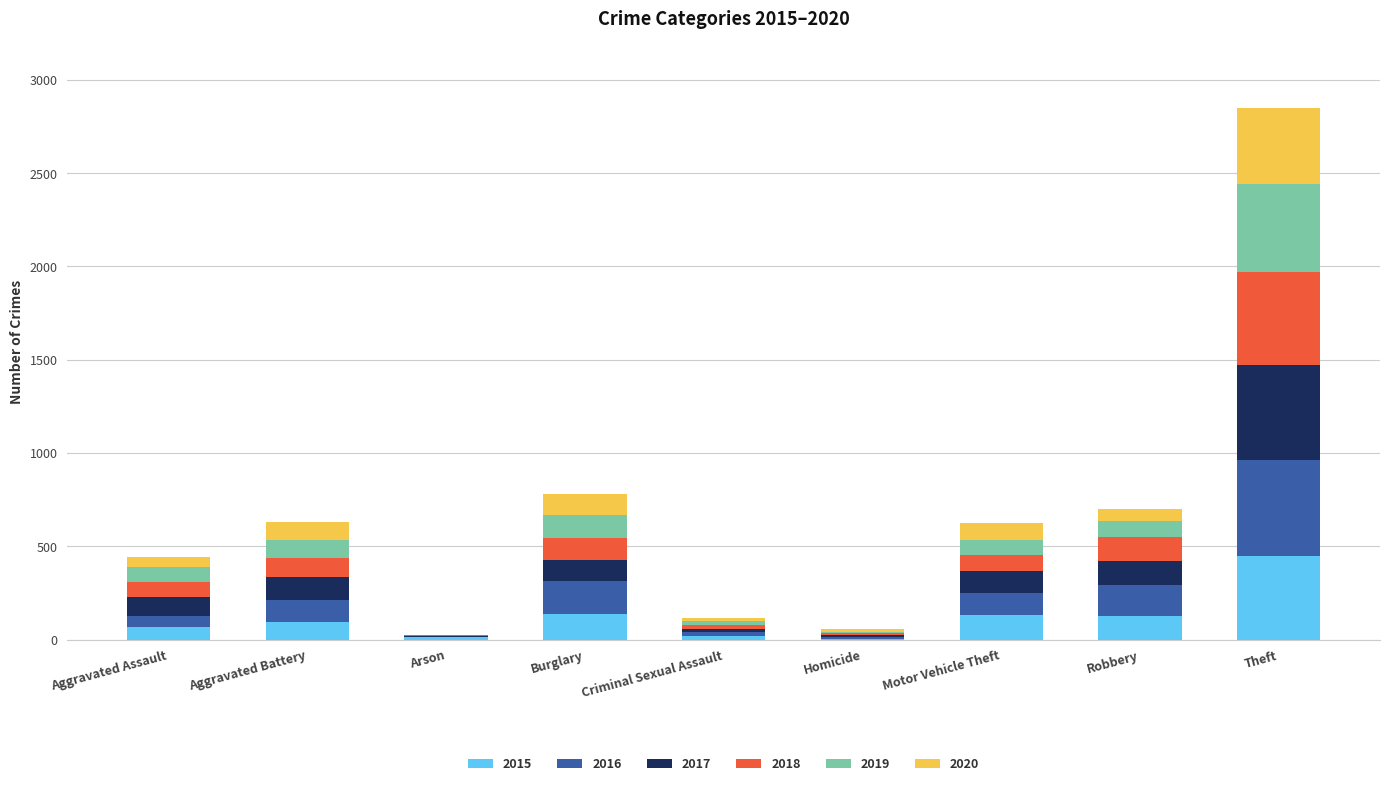

At which label does 2015 reach its peak?

Theft